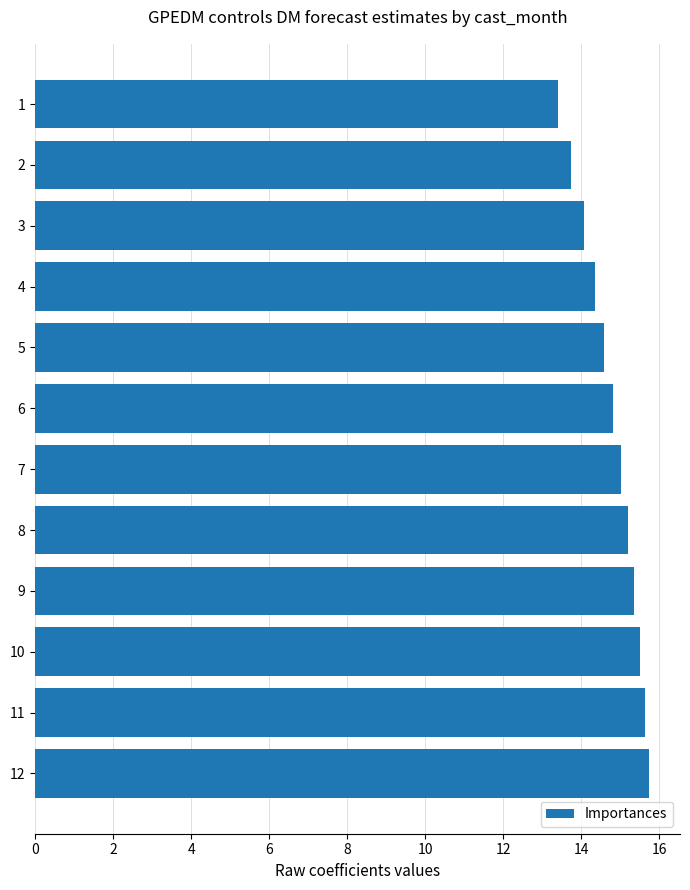

Count the number of categories in the chart.

12